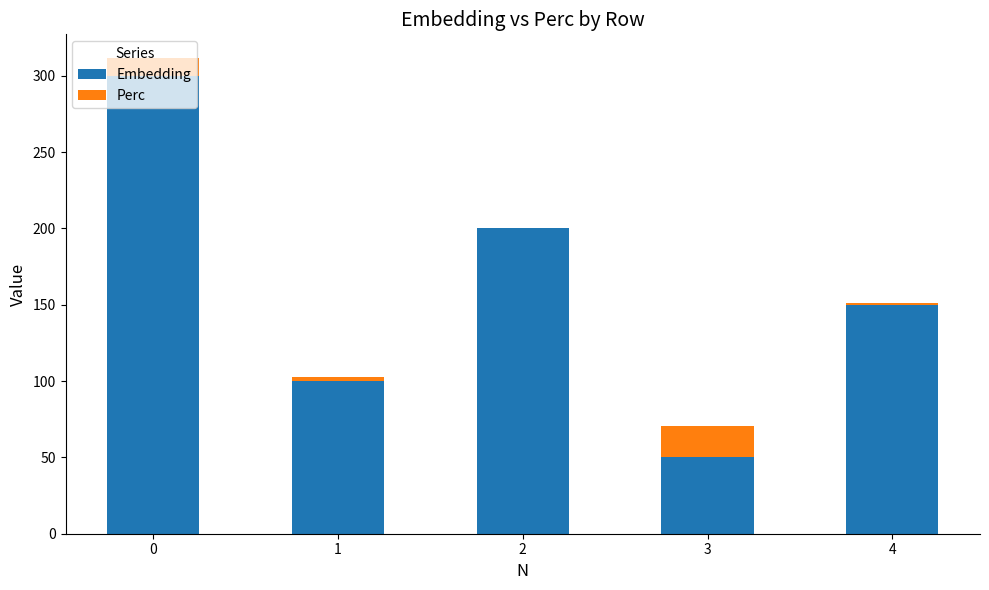

The value of Embedding at 2 is 342.9. True or false?

False